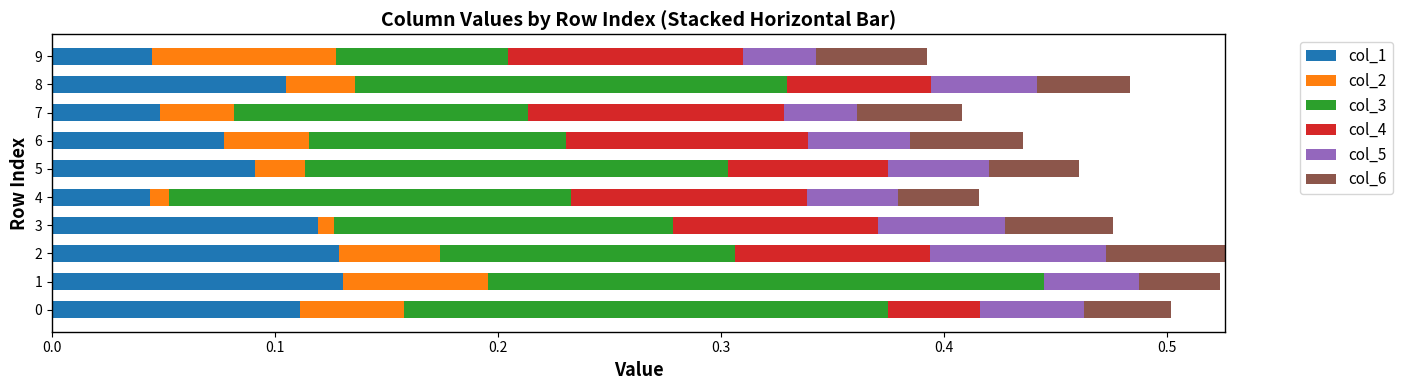

At how many categories does at least one series exceed 0?

10